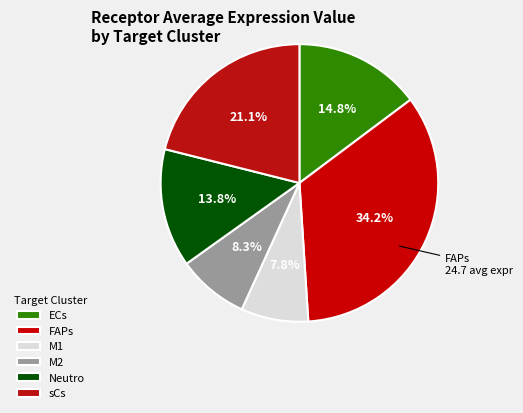

To the nearest percent, what is the difference between the FAPs and ECs slice percentages?

19%